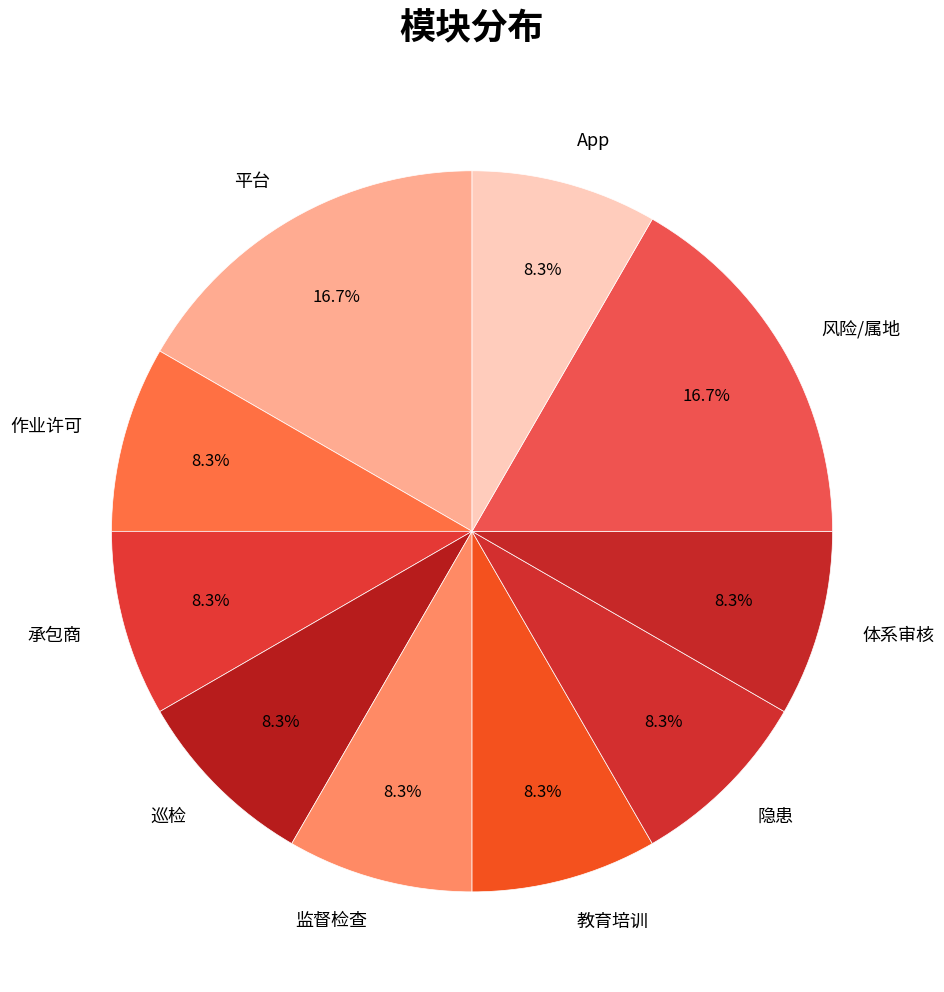

How much of the chart is everything except 作业许可?

91.7%